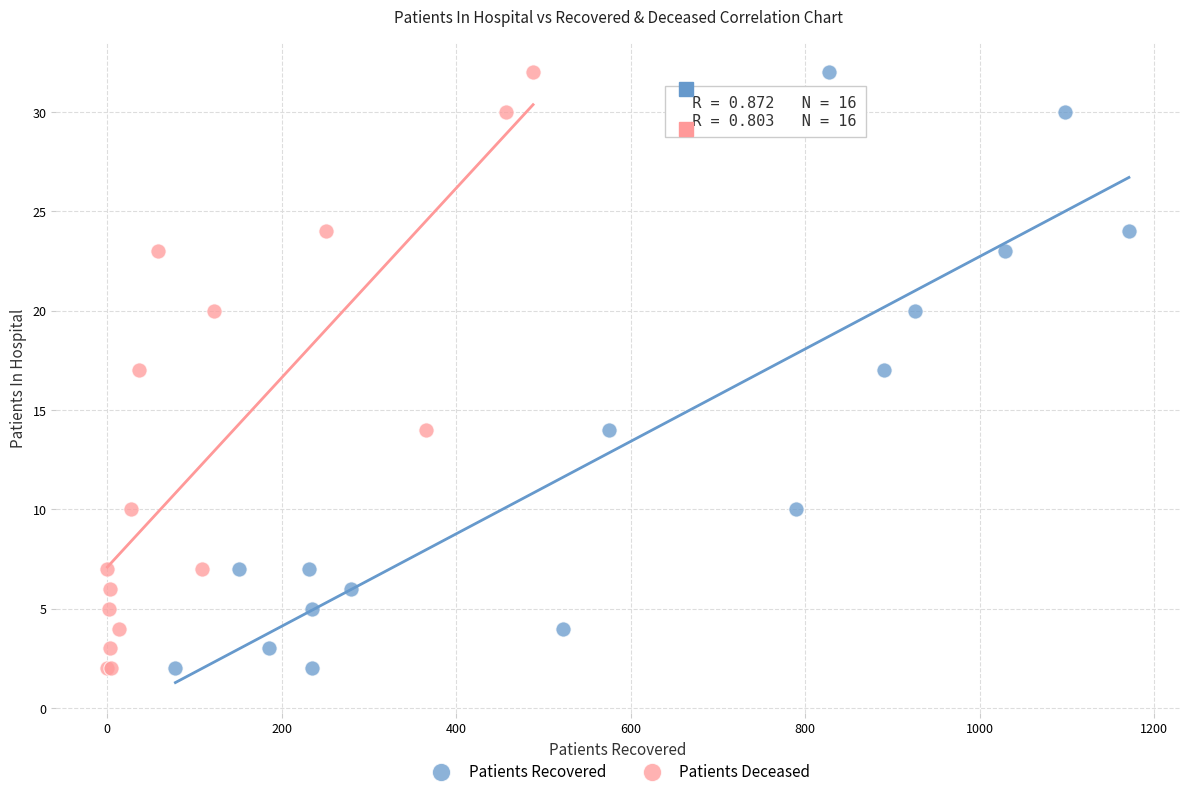

What are all the series names shown in the legend?

Patients Recovered, Patients Deceased